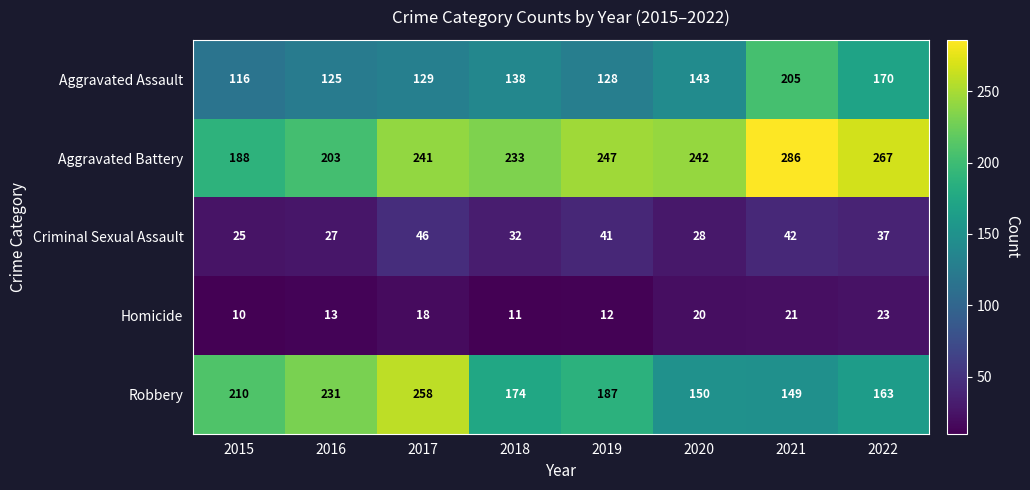

How many categories are shown in the chart?

8